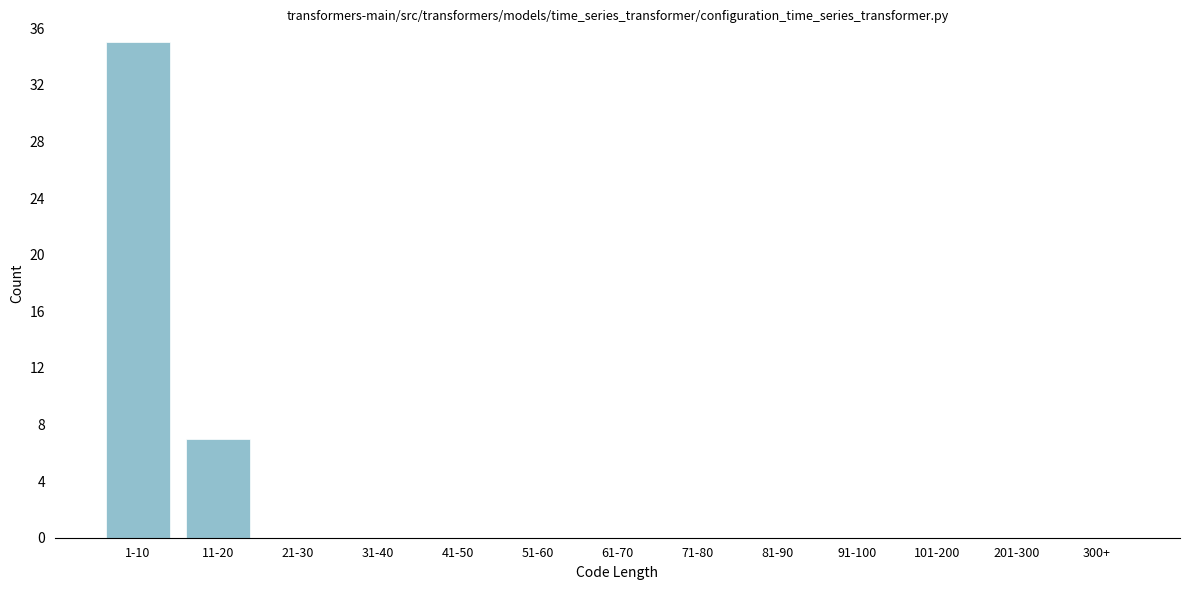

Reading left to right, list all the values displayed in this chart.

1-10=35	11-20=7	21-30=0	31-40=0	41-50=0	51-60=0	61-70=0	71-80=0	81-90=0	91-100=0	101-200=0	201-300=0	300+=0